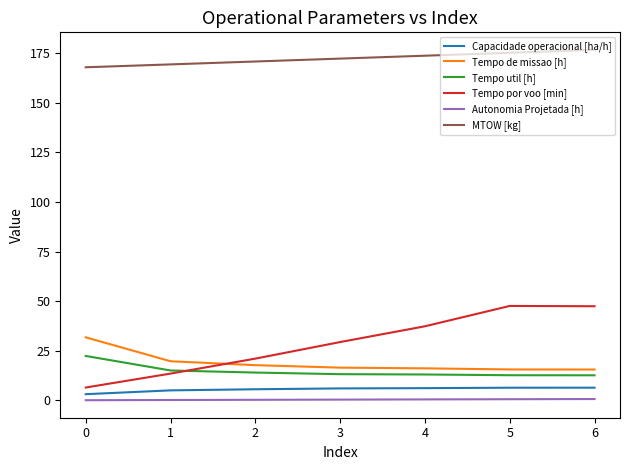

True or false: Capacidade operacional [ha/h] and Tempo por voo [min] intersect in this chart.

False